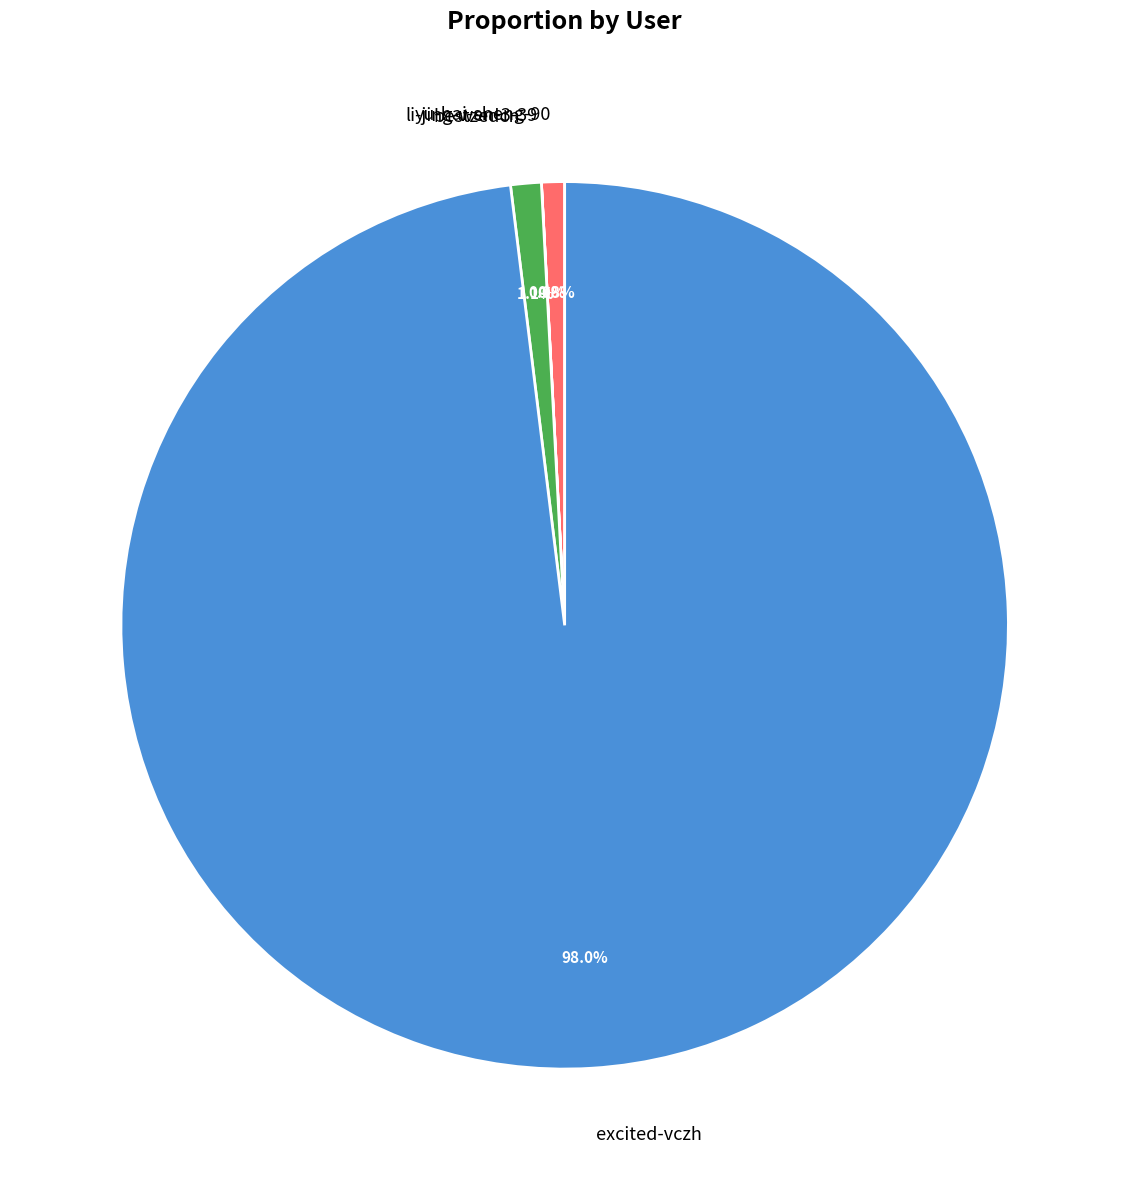

True or false: bestzedcn accounts for 15% of the total.

False